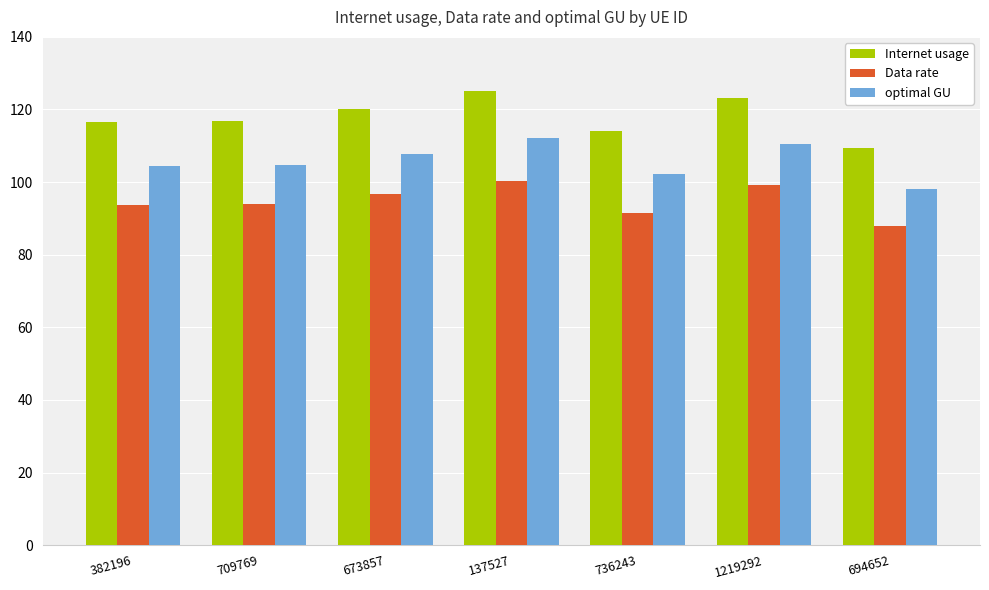

Between 382196 and 694652, which series saw the biggest shift?

Internet usage